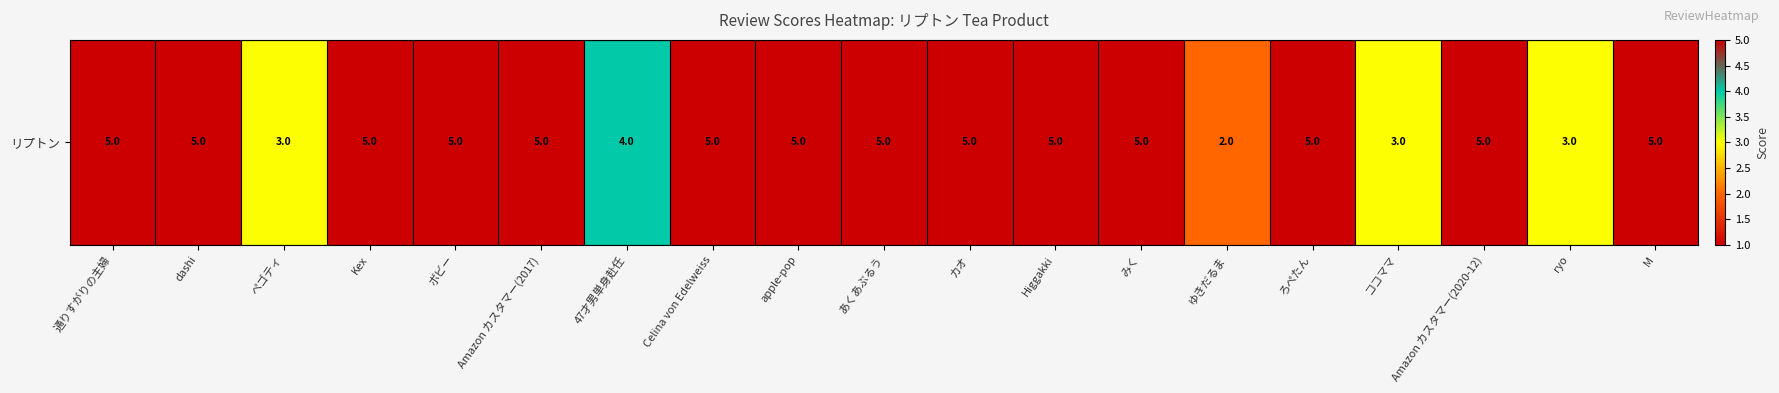

Count the values in the range 4 to 5.

15